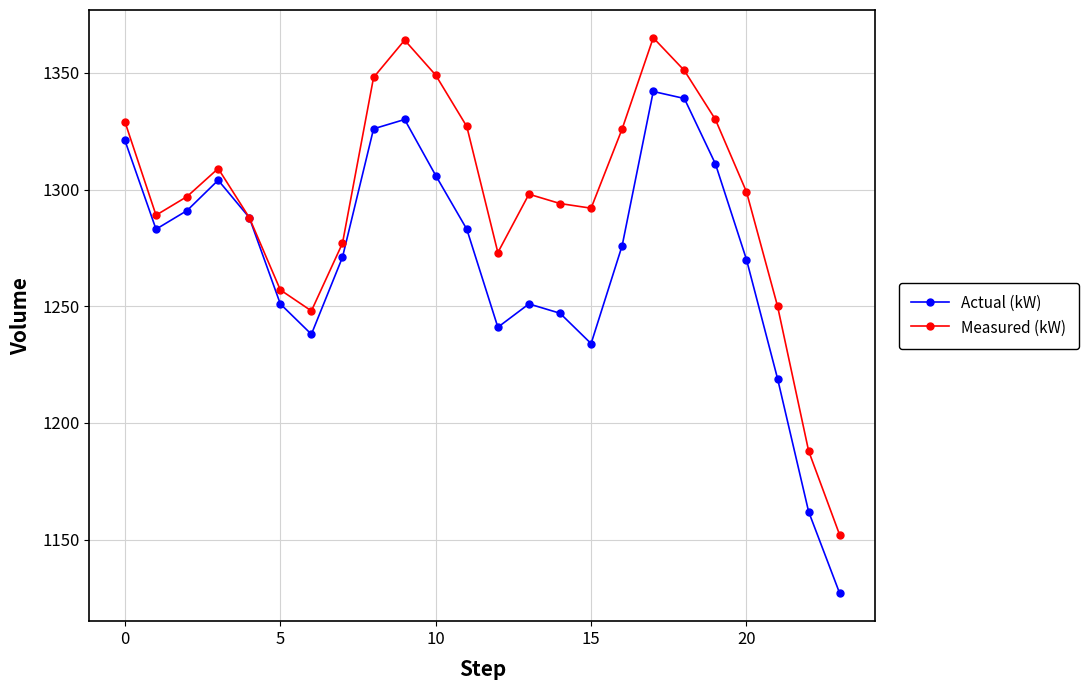

Which series has the largest total across all categories?

Measured (kW)